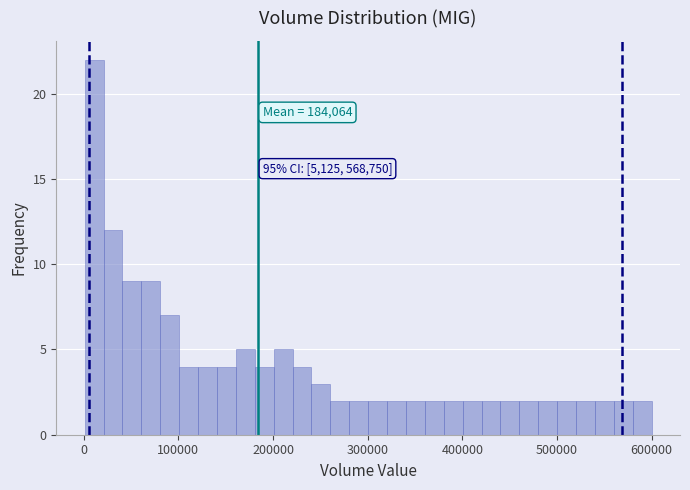

Read against the x-axis, roughly where is the centre of the tallest bar?

10000